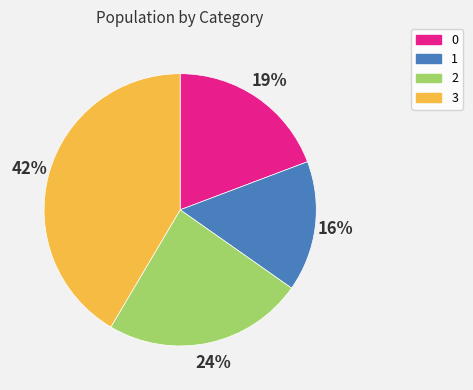

What is the largest slice in the pie chart?

3